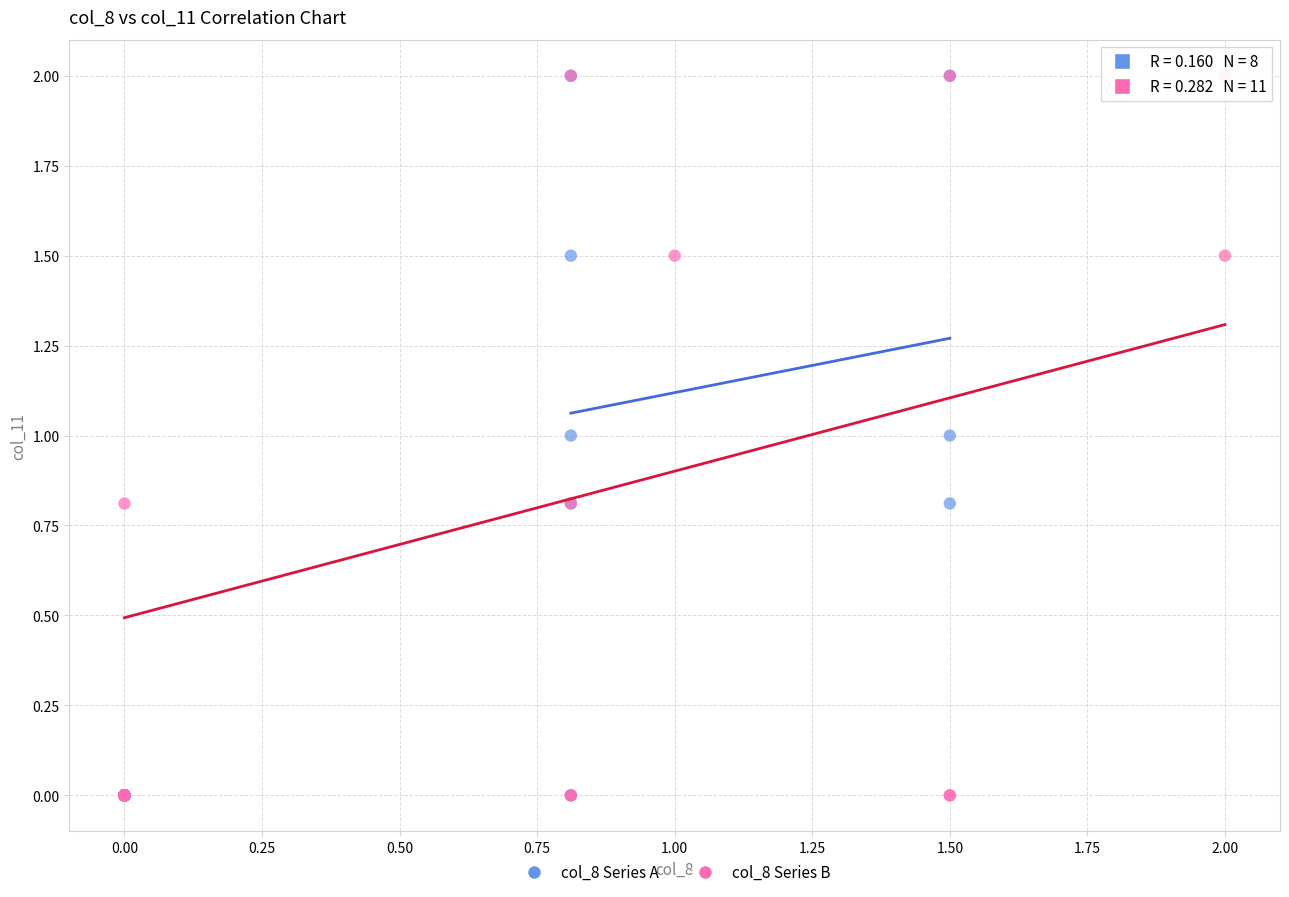

What are all the series names shown in the legend?

col_8 Series A, col_8 Series B